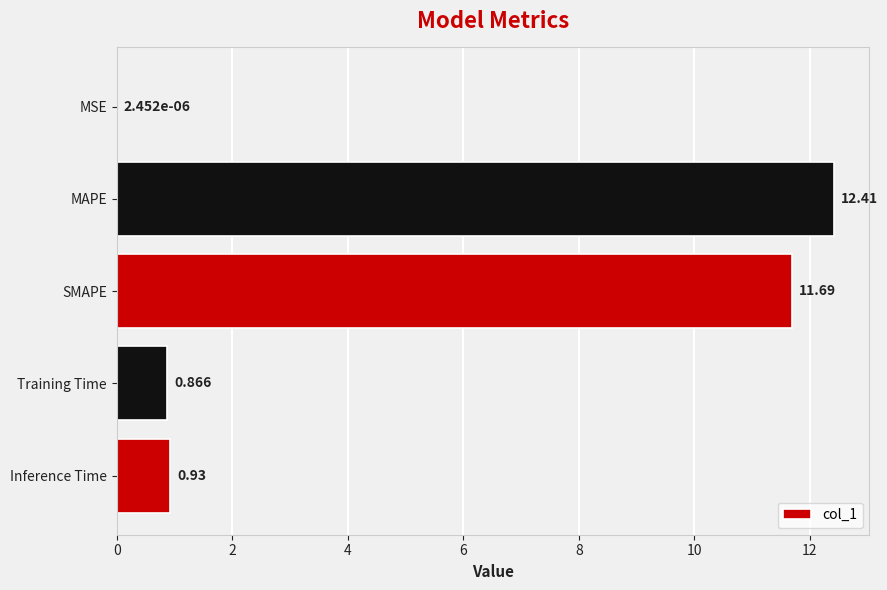

What is the average value?

5.2